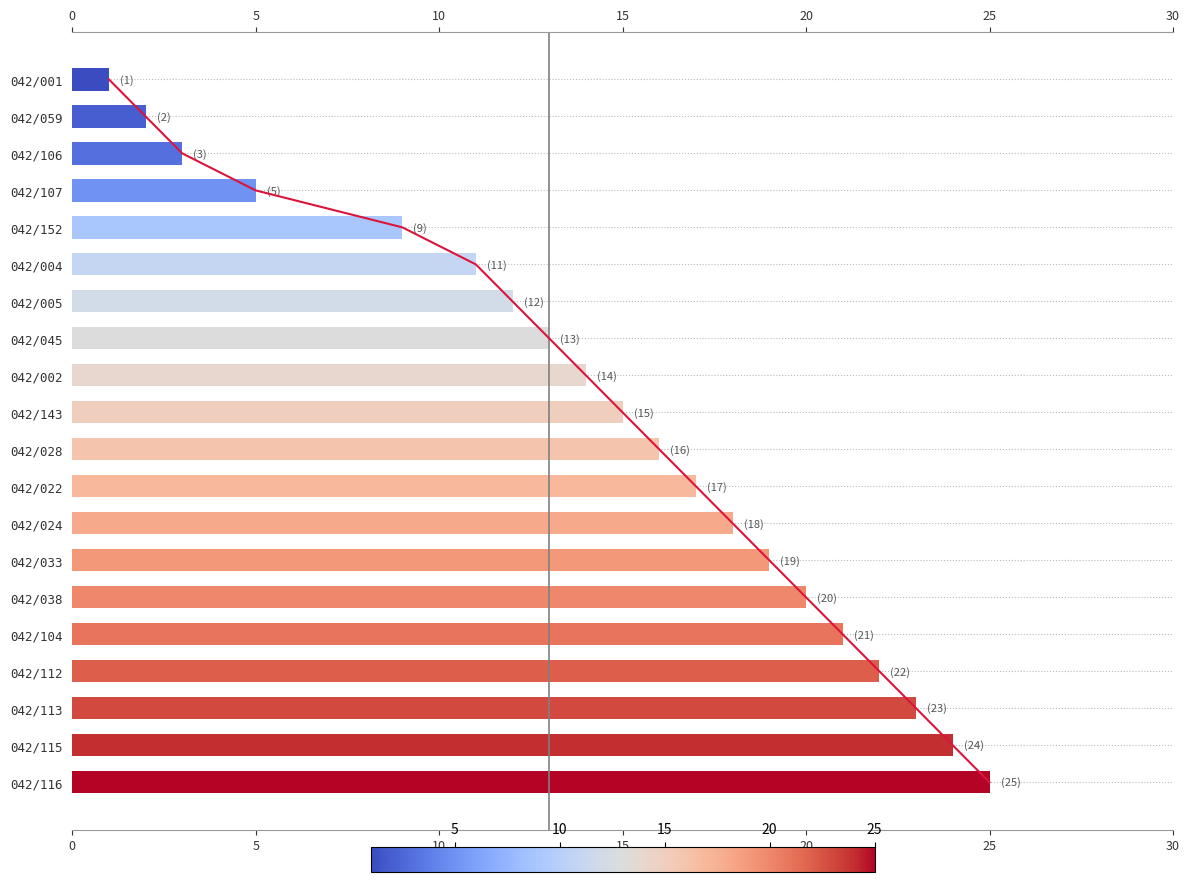

The chart shows a value of 20 at 042/045. True or false?

False